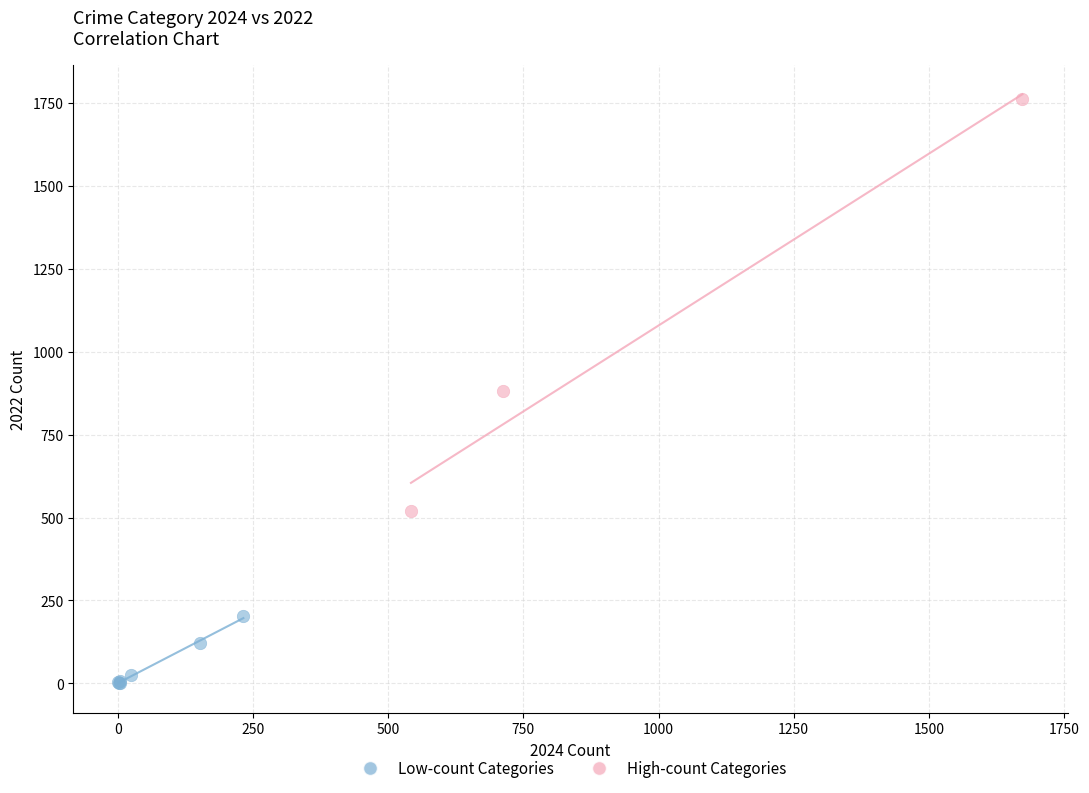

Which series reaches the minimum Y coordinate?

Low-count Categories